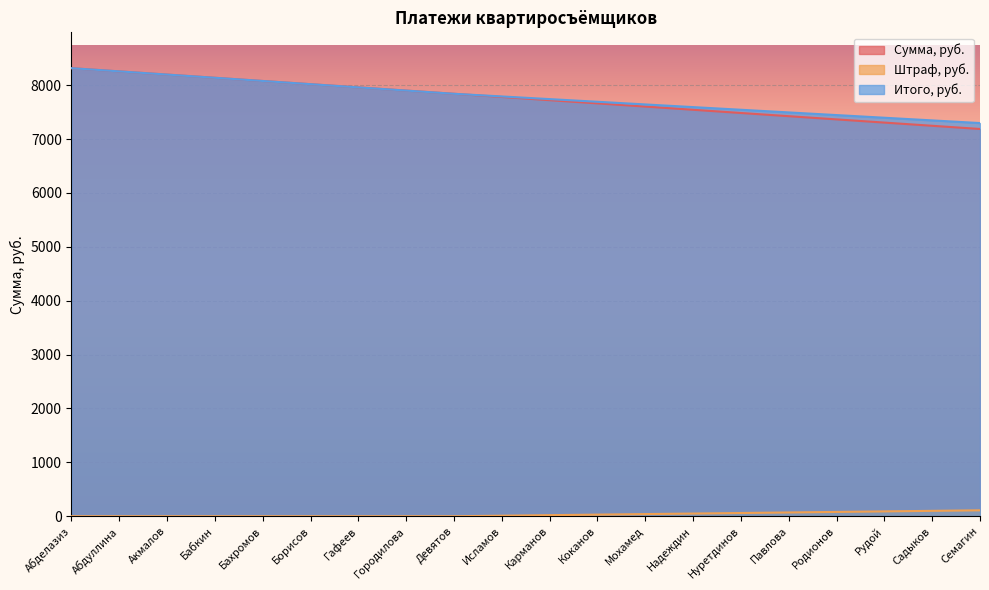

Which series changed the most between Абдуллина and Исламов?

Сумма, руб.